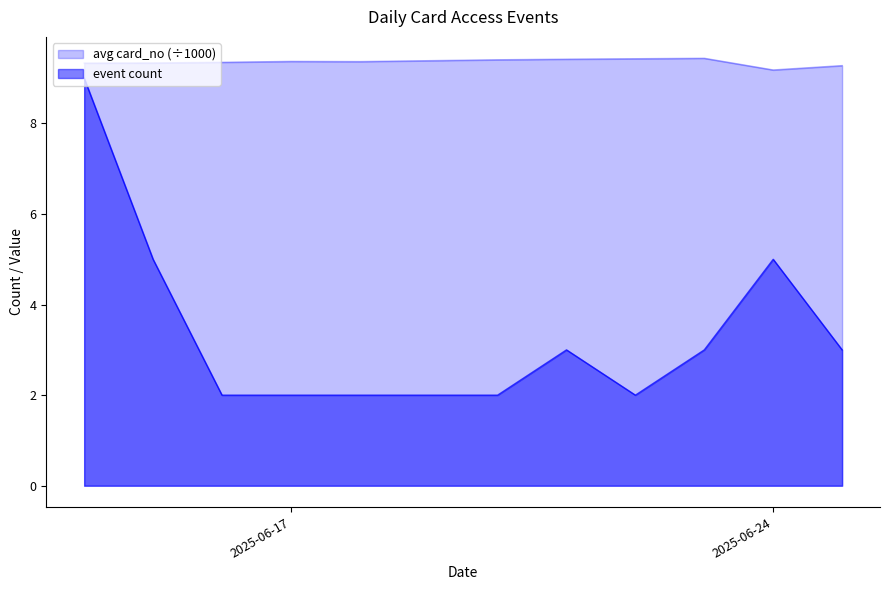

What is the sum of the avg card_no values at 2025-06-23 and 2025-06-15?

18.8